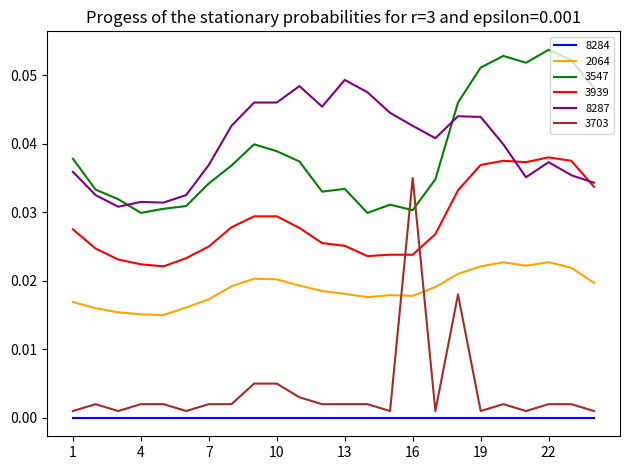

List the series in order of their peak value, highest first.

3547, 8287, 3939, 3703, 2064, 8284